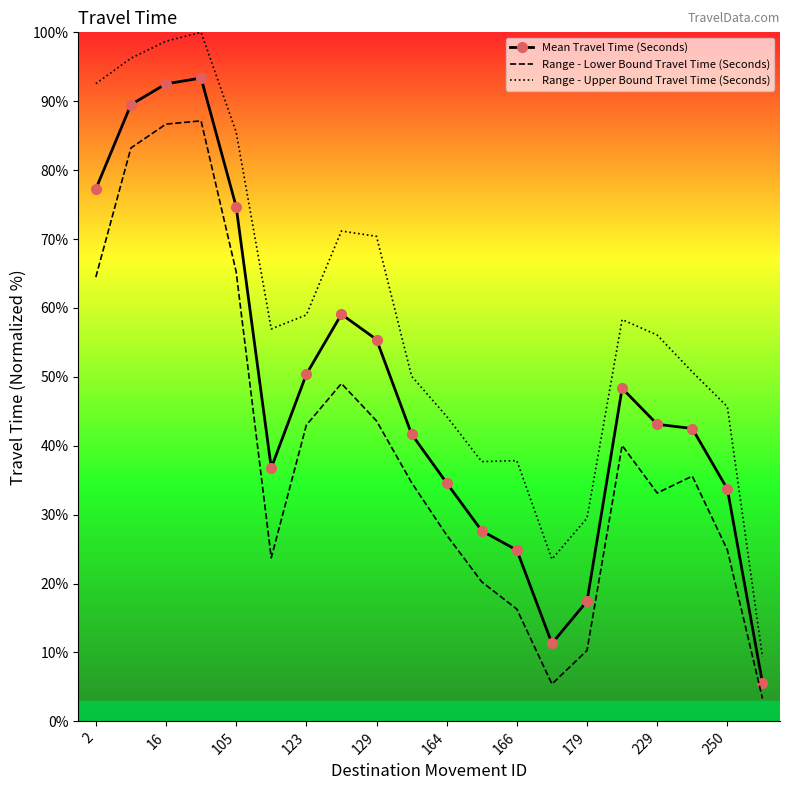

Which series has the largest range (max minus min)?

Range - Upper Bound Travel Time (Seconds)